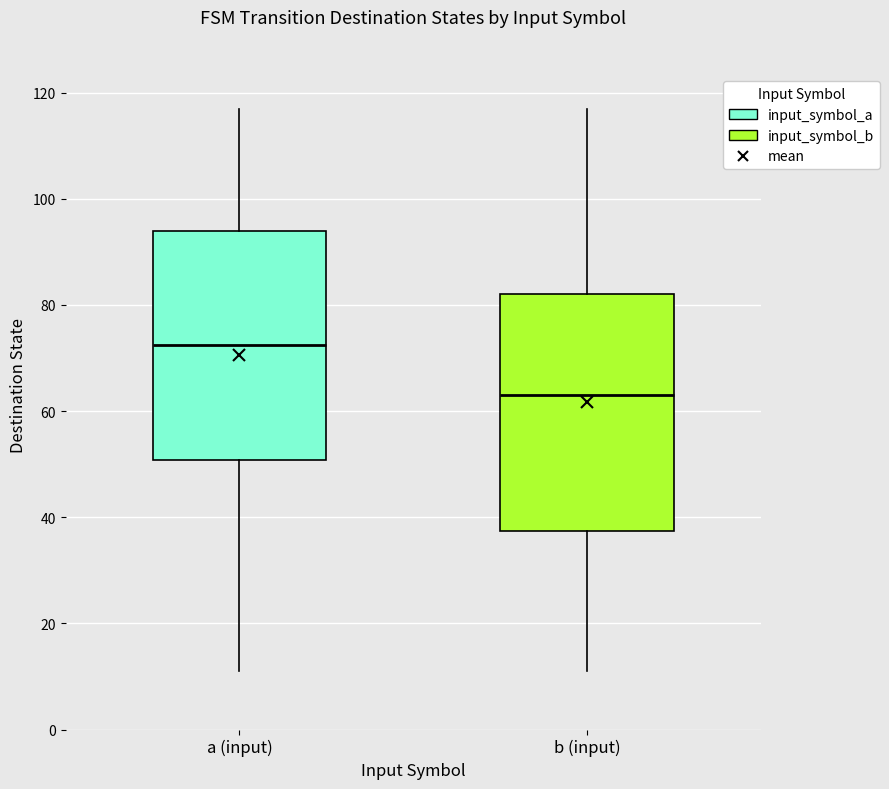

Where does the lower whisker of the box for a (input) end on the y-axis? The values are not printed on the chart, so give them approximately, as read against the axis.

12